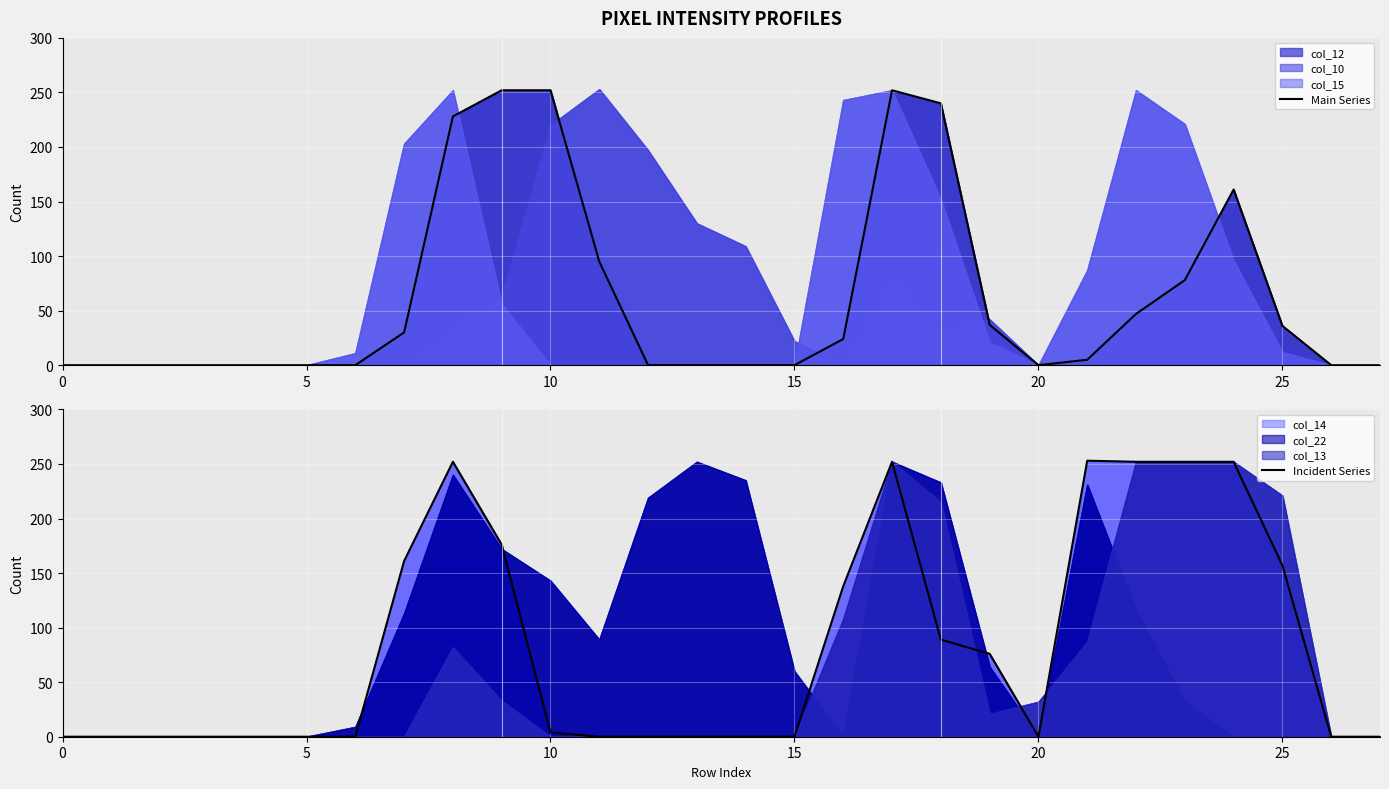

Which series has the largest range (max minus min)?

Incident Series